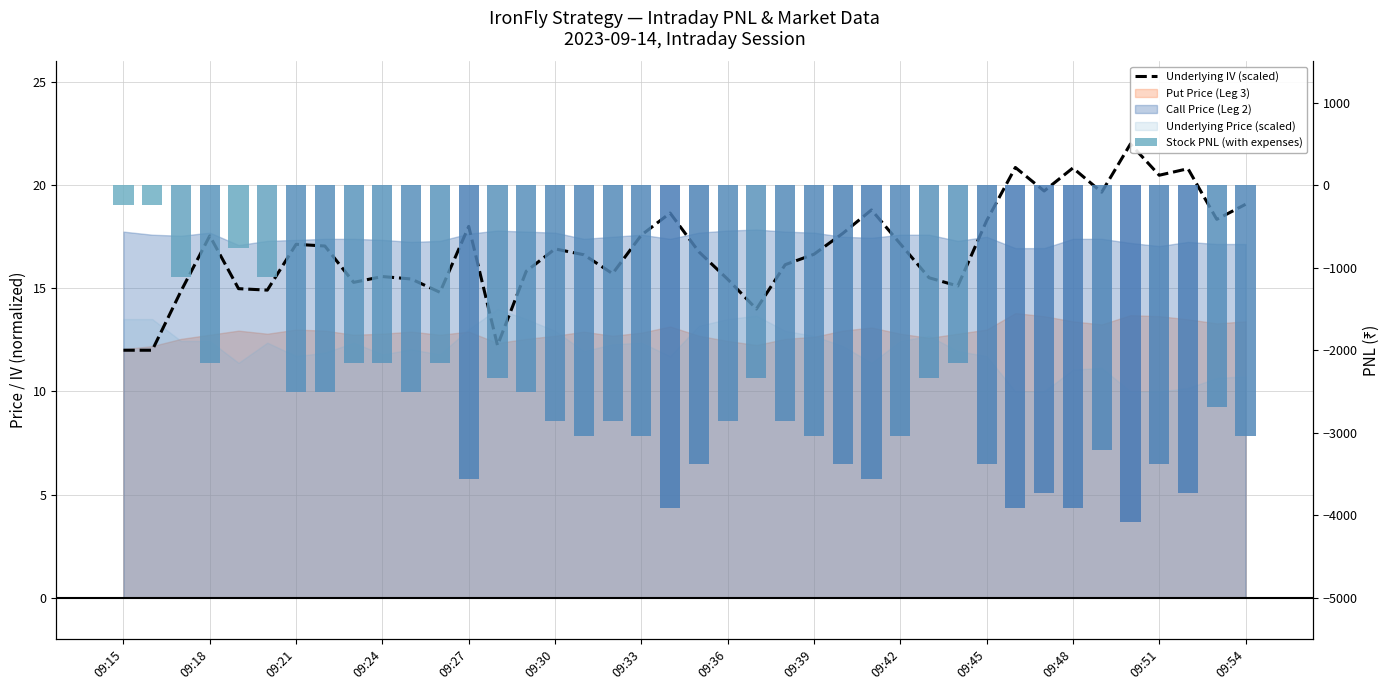

What is the sum of all Underlying IV (scaled) values?

676.5